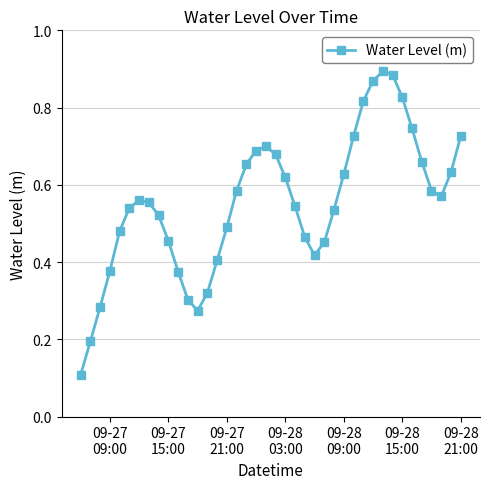

How many values are between 0 and 1?

40